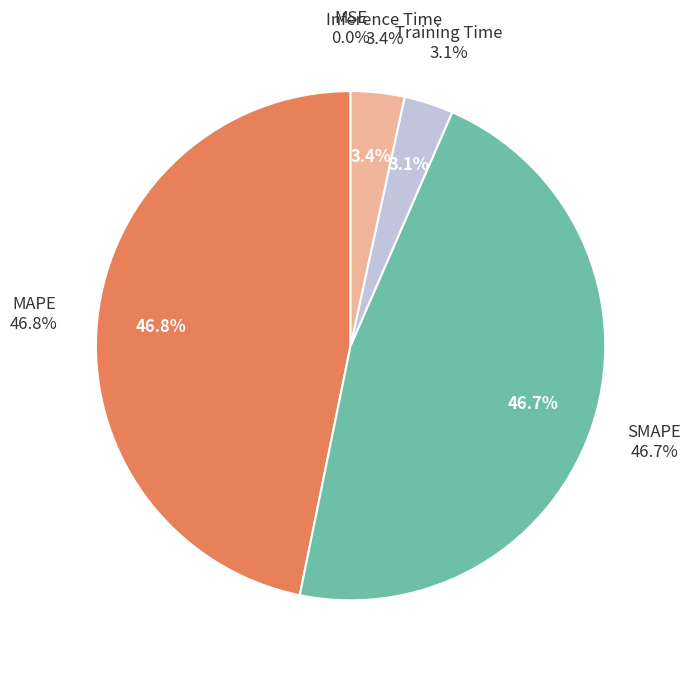

Count the number of slices in the pie.

5